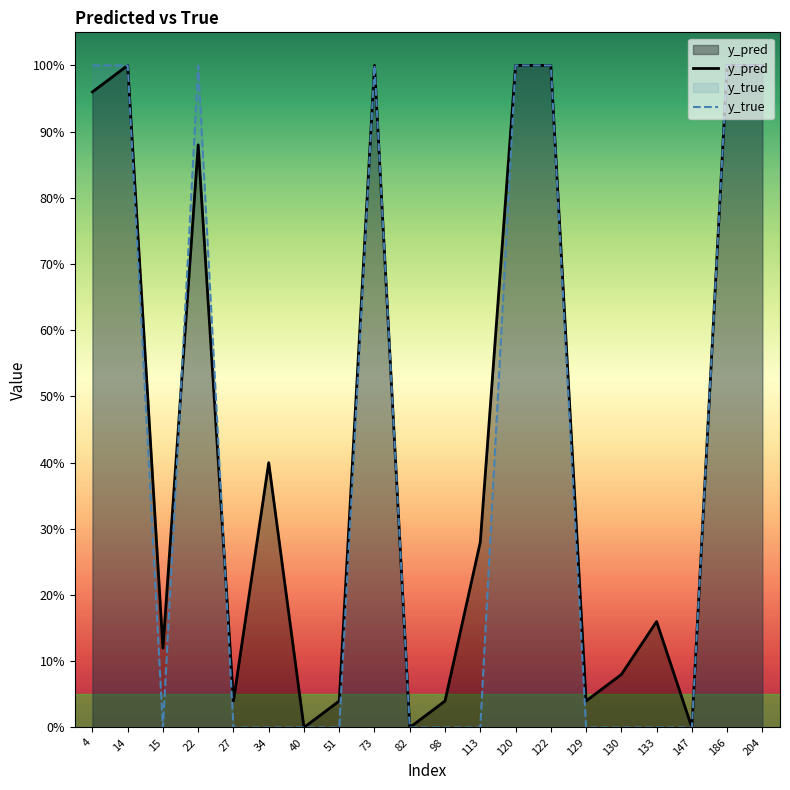

Does the chart display data point markers on the line(s)?

No